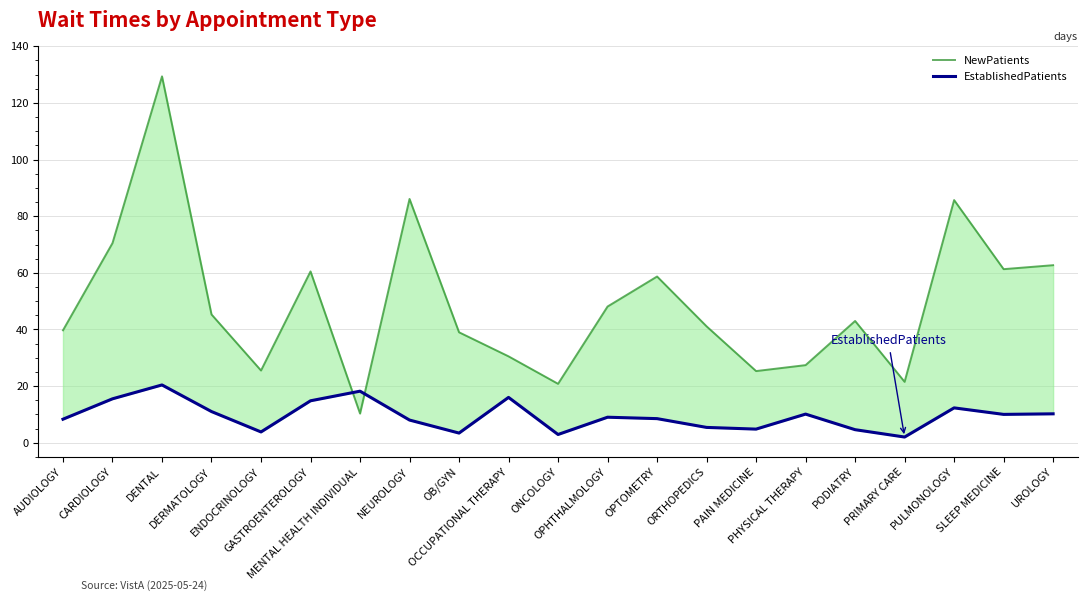

What is the sum of all NewPatients values?

1032.4